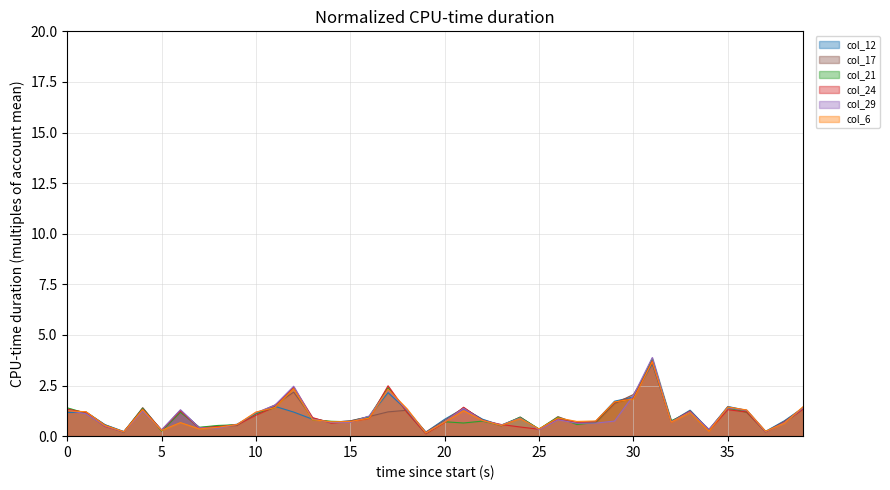

What is the difference between the maximum and minimum values in the col_12 series?

3.4